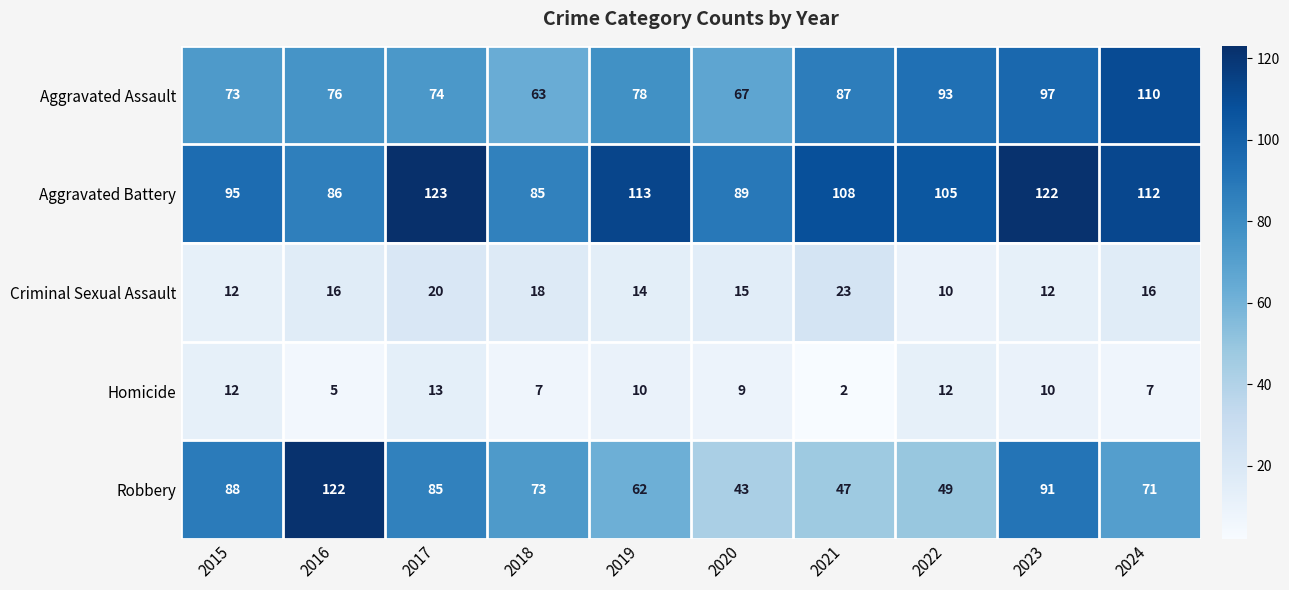

The Aggravated Battery series shows 108 at 2021. True or false?

True